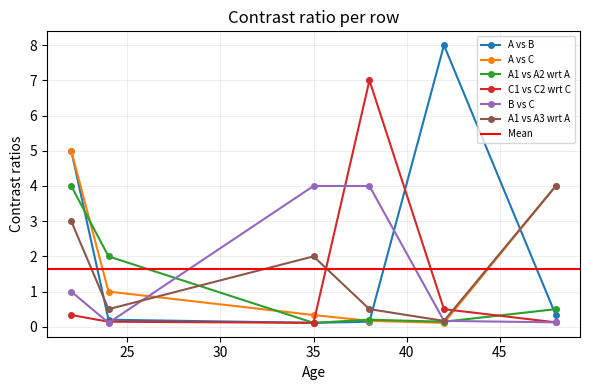

After their last crossing, which series has the higher values: A vs C or B vs C?

A vs C